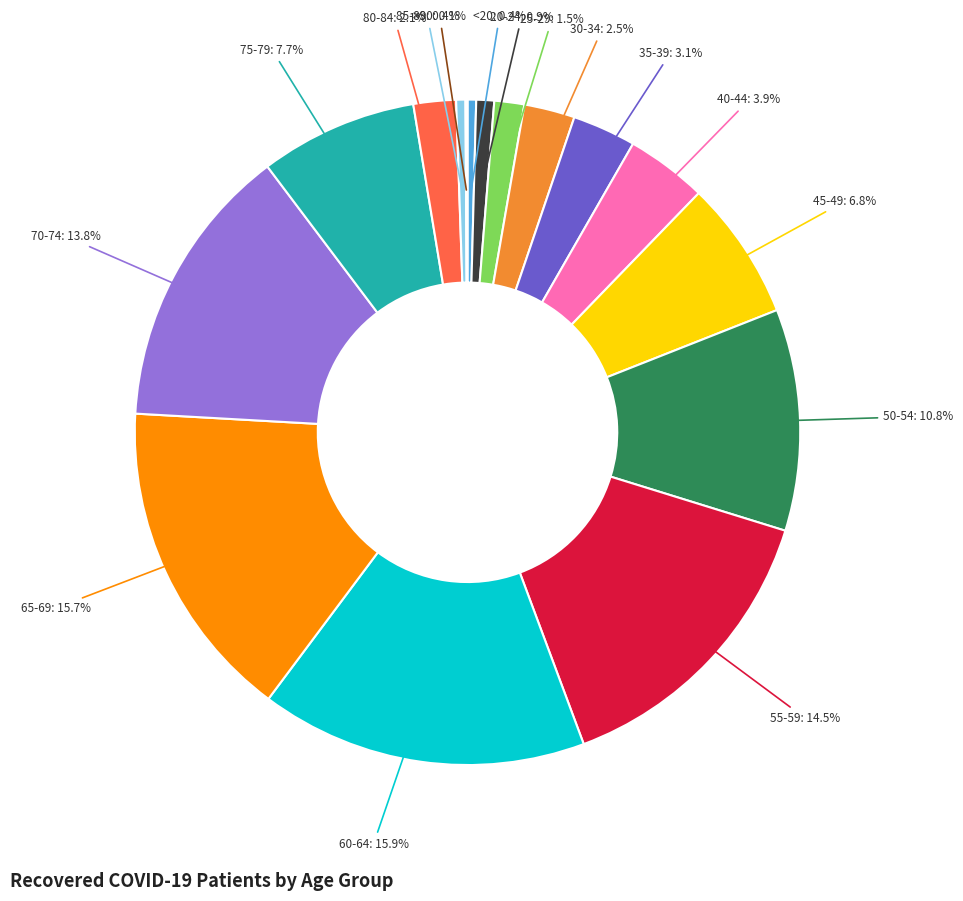

To the nearest percent, what is the average slice percentage?

6%